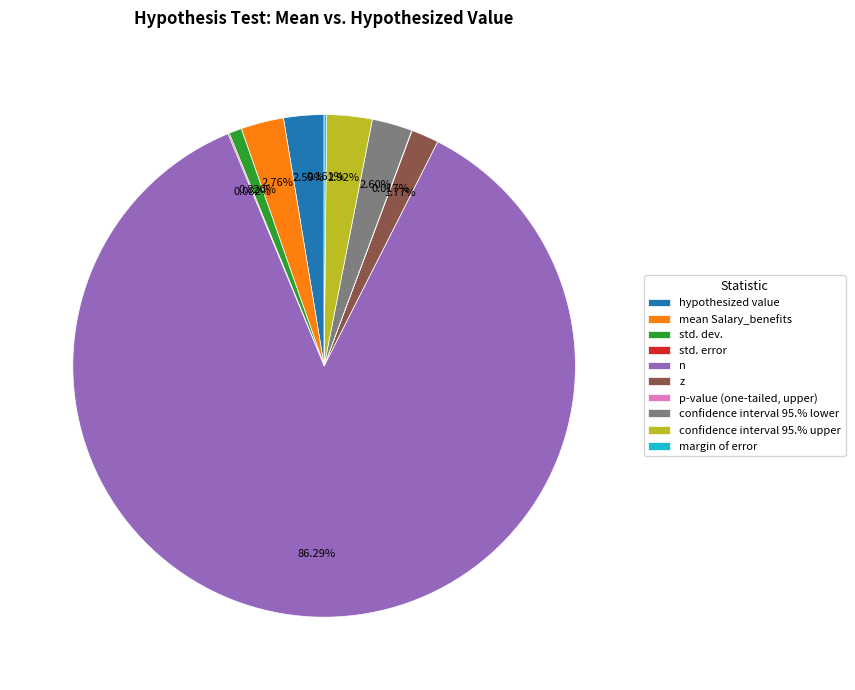

Is there any slice that represents more than half of the pie?

Yes